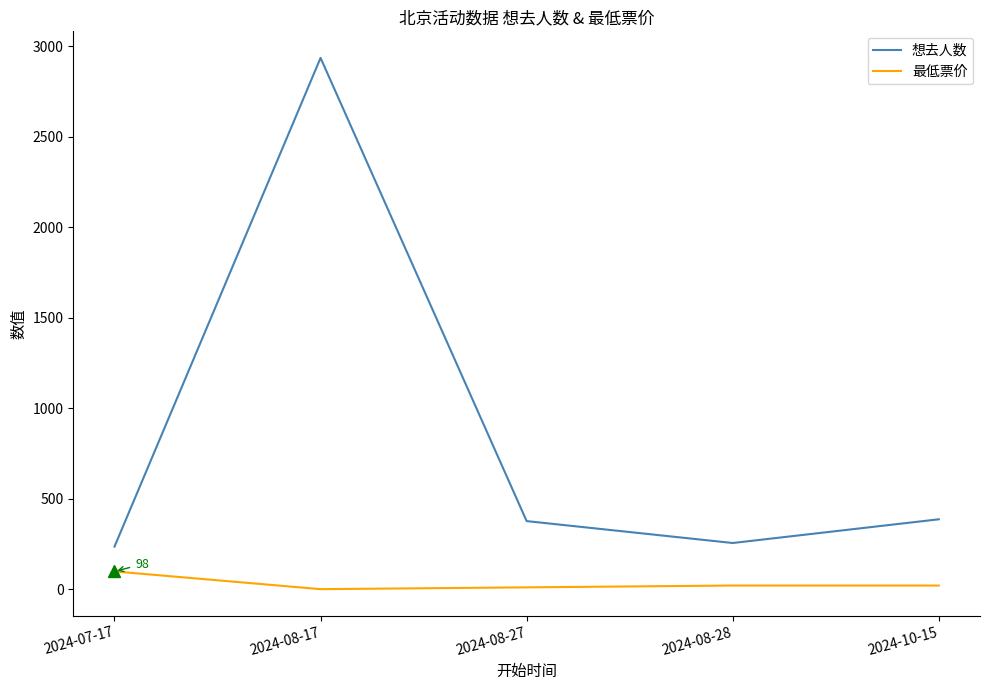

Which series changed the most between 2024-07-17 and 2024-08-17?

想去人数